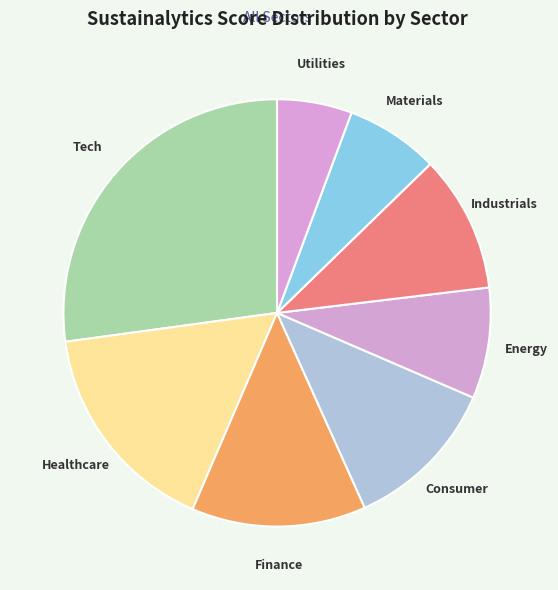

Combined, do Industrials and Utilities account for over 50%?

No